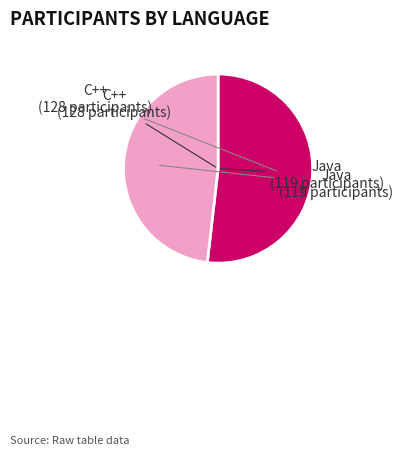

Combined, do Java and C++ account for over 50%?

Yes